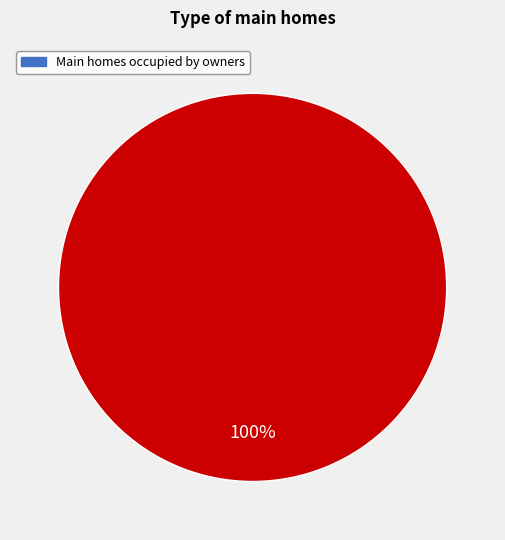

Does any single category account for the majority?

Yes